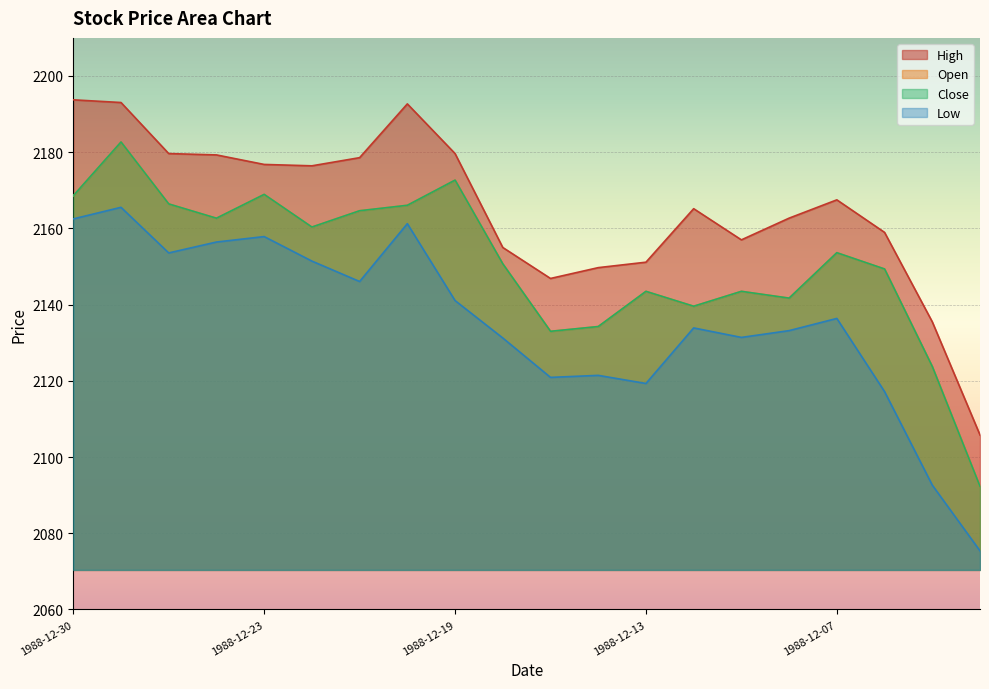

Between 1988-12-27 and 1988-12-07, which series saw the biggest shift?

Low